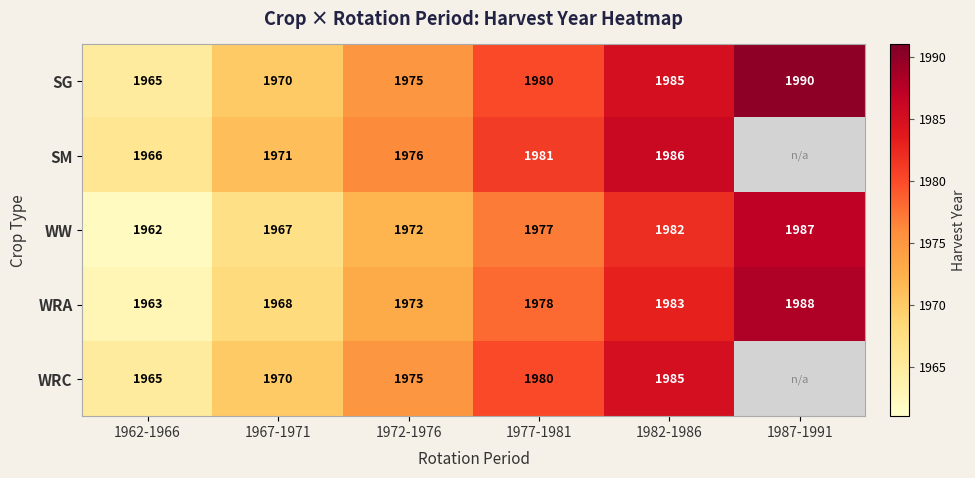

How many WW values are between 1967 and 1982?

4